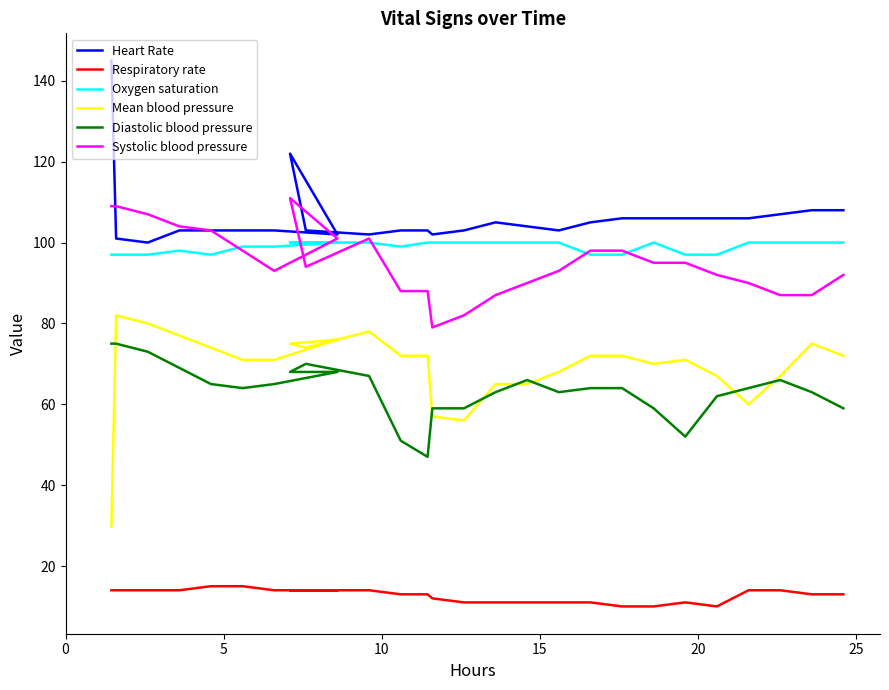

Is this an area chart (filled region under the line)?

No